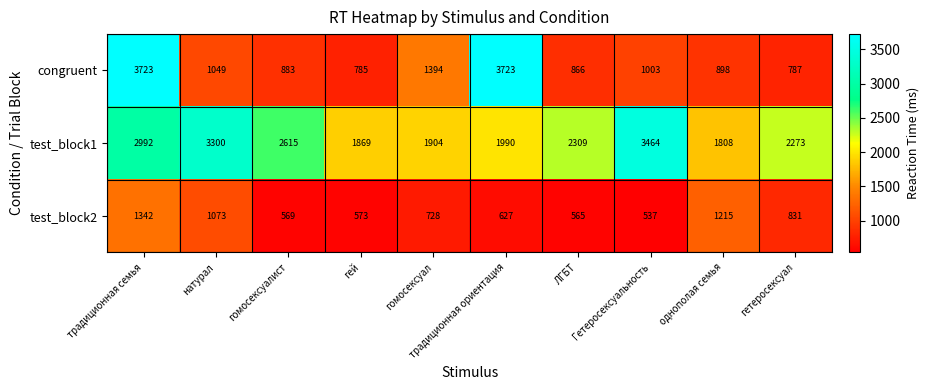

Which series has the largest total across all categories?

test_block1